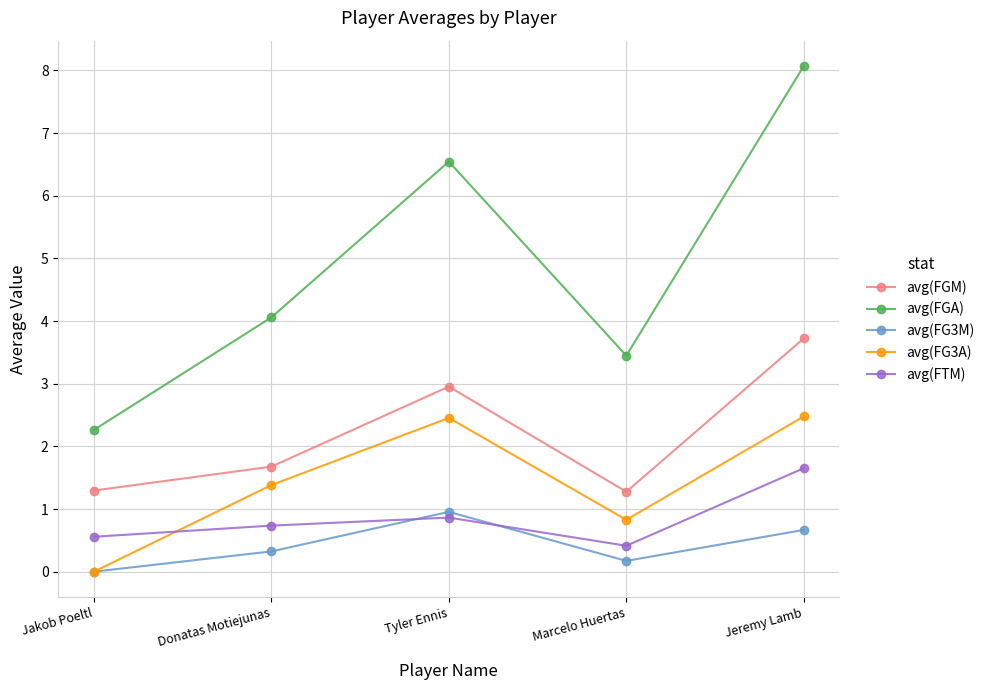

True or false: avg(FG3A) has a value of 2.5 at Tyler Ennis.

True